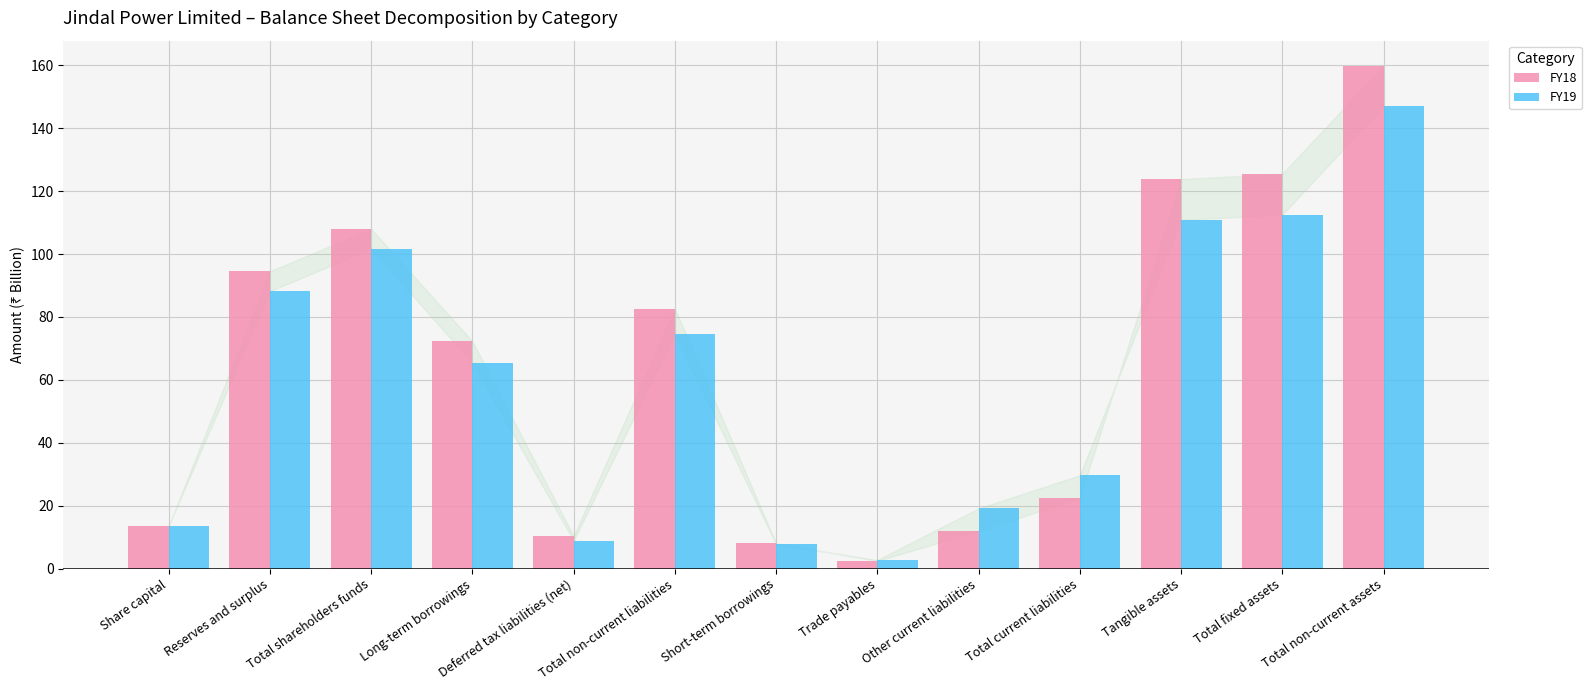

Which category has the highest value in the FY19 series?

Total non-current assets